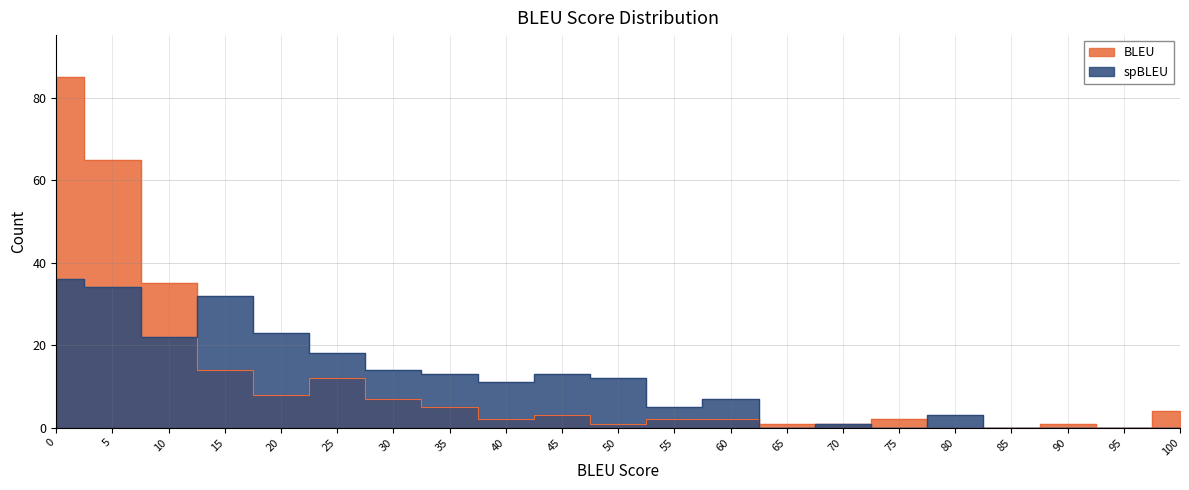

Rank the series by their maximum value, from lowest to highest.

spBLEU, BLEU